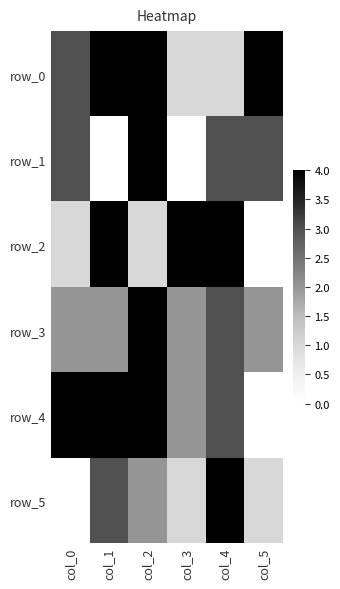

Is it true that row_5 equals 2 at col_4?

False